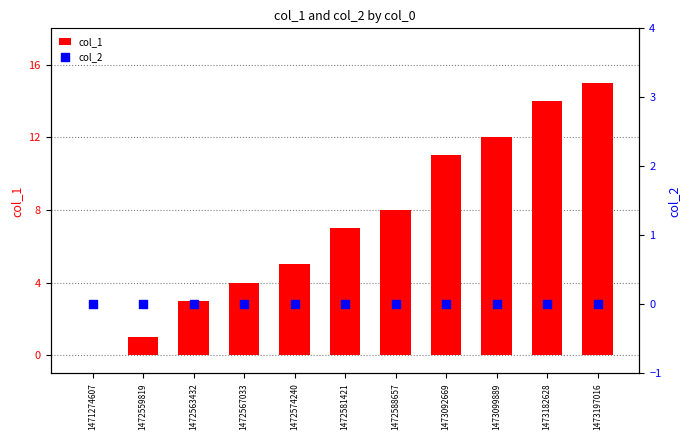

Which series contains the lowest Y value?

col_1